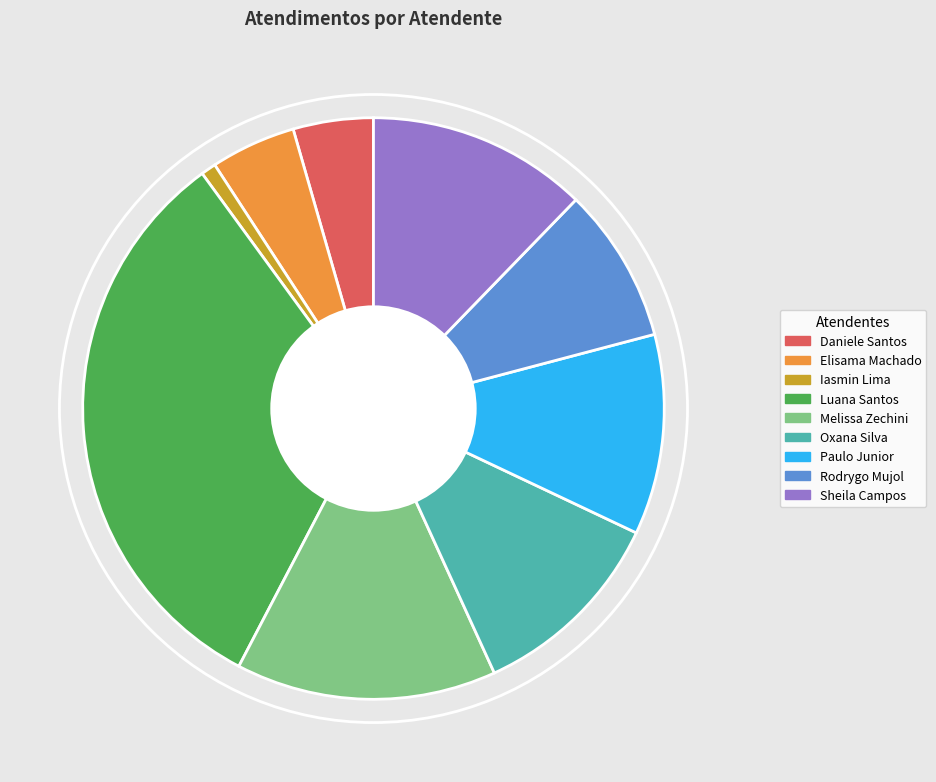

Which slice is the smallest?

Iasmin Lima